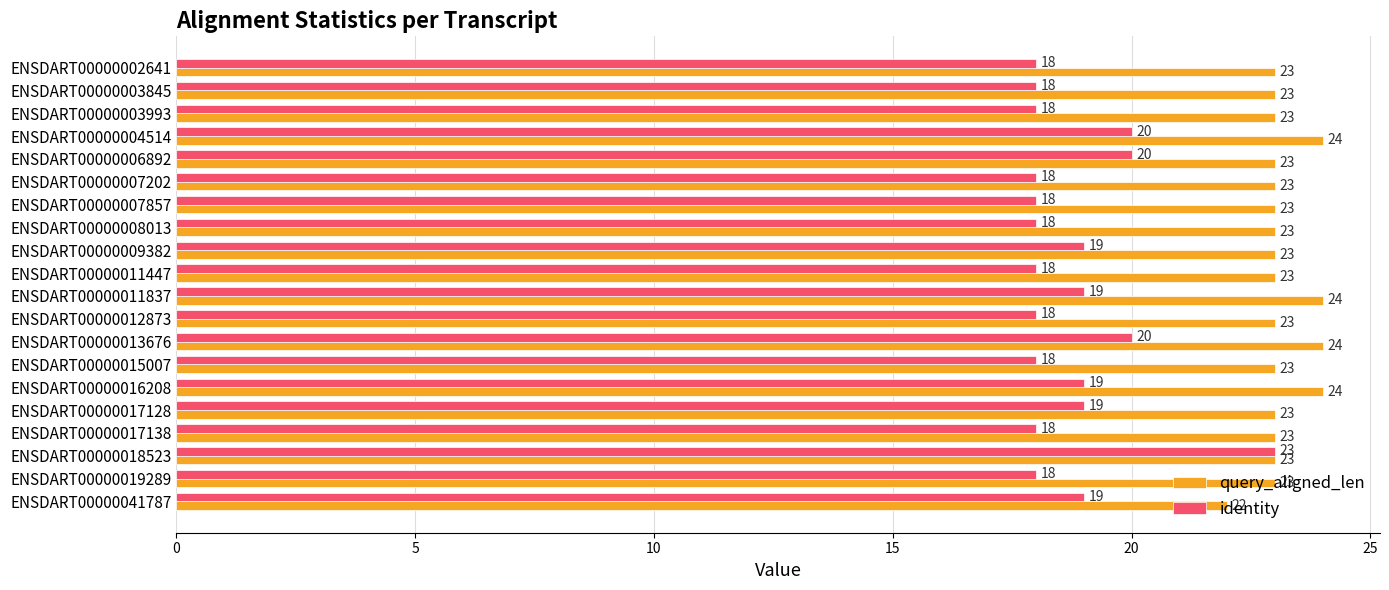

What are all the series names shown in the legend?

query_aligned_len, identity